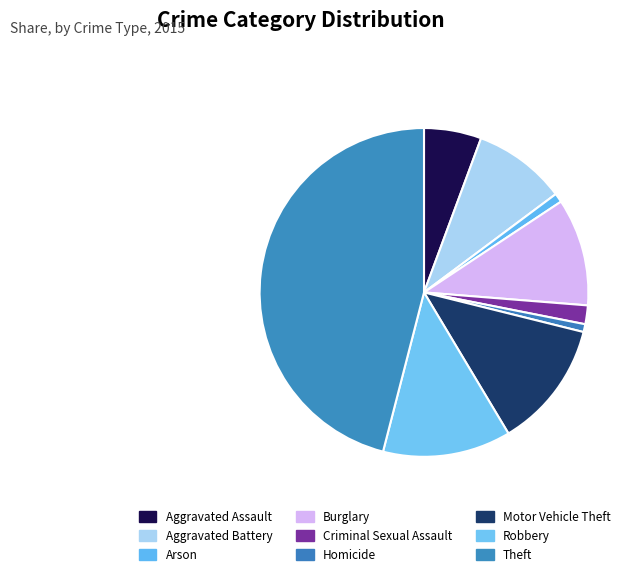

To the nearest percent, what is the average slice percentage?

11%